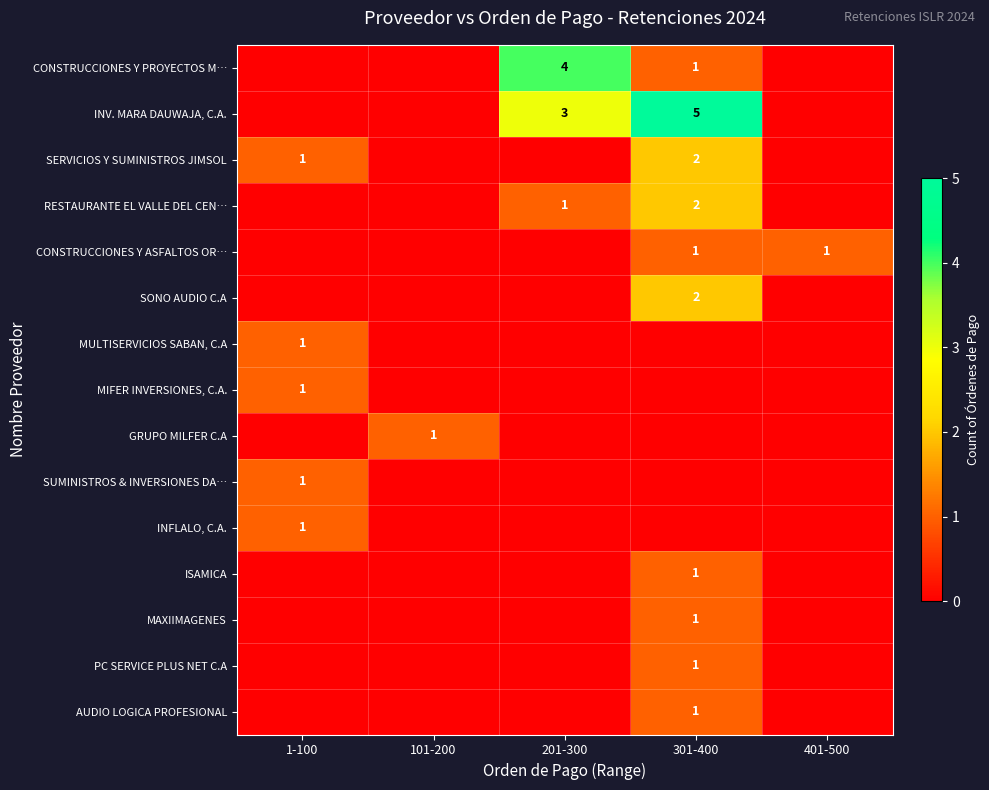

The value of SERVICIOS Y SUMINISTROS JIMSOL at 301-400 is 1. True or false?

False